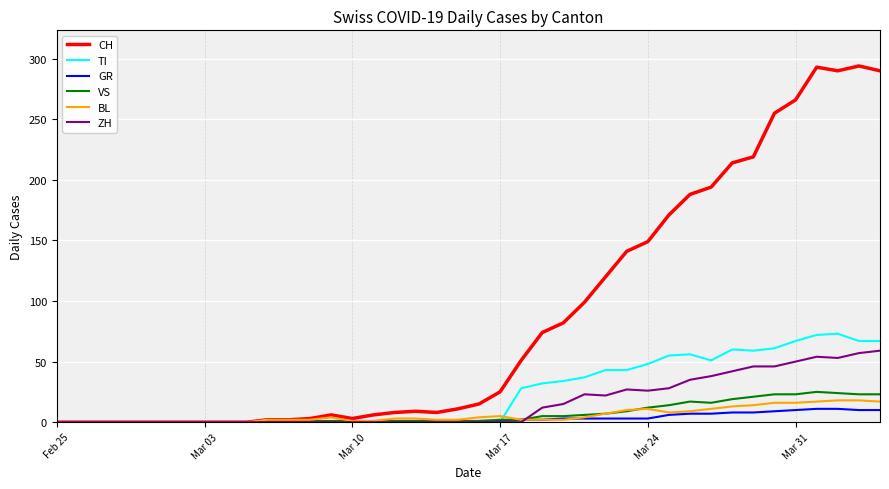

How many lines are shown in the chart?

6